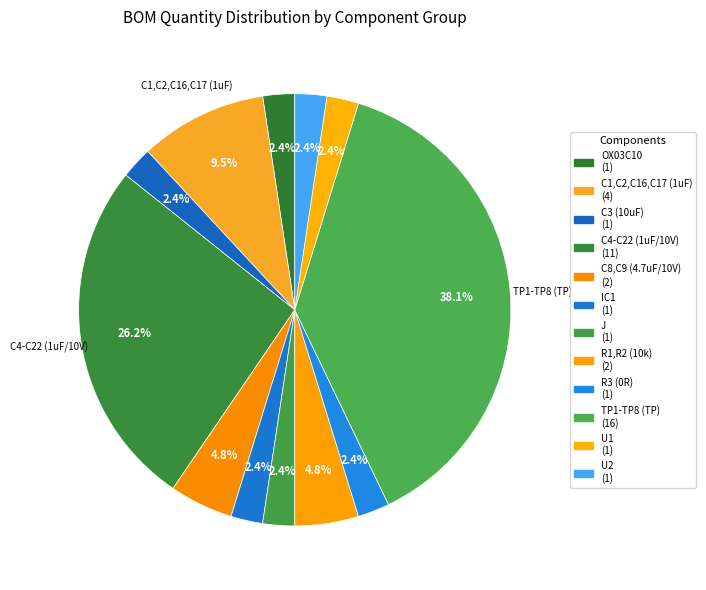

Combined, what portion of the pie is TP1-TP8 (TP) and U1?

40.5%